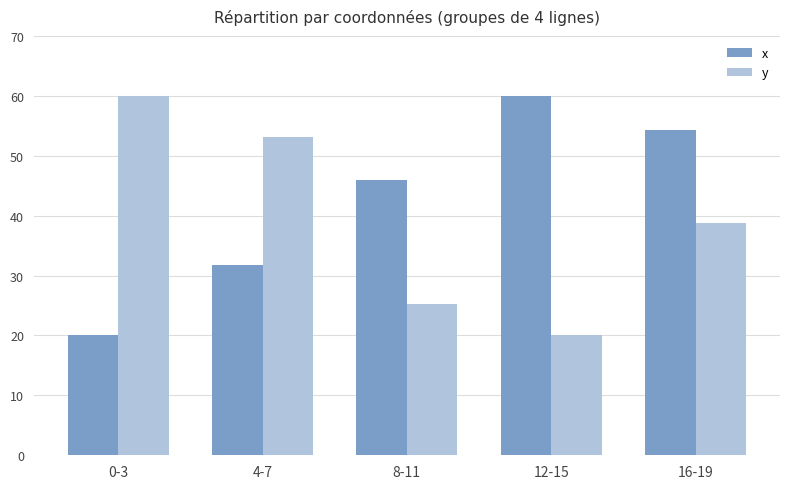

Reading right to left, extract all data points from this chart.

x: 16-19=54.2	12-15=60.0	8-11=46.0	4-7=31.7	0-3=20.0
y: 16-19=38.7	12-15=20.0	8-11=25.2	4-7=53.1	0-3=60.0